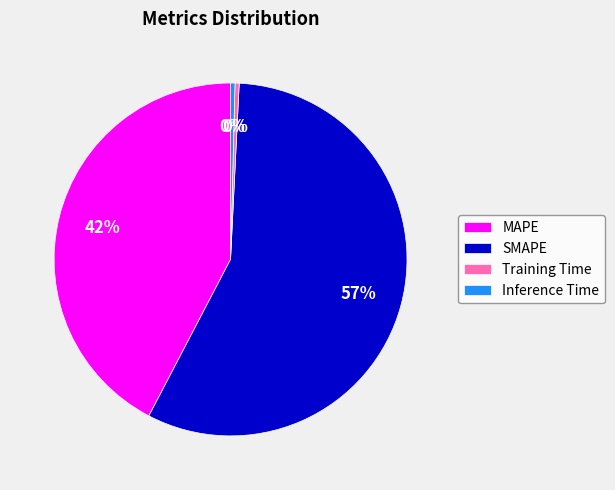

Is the sum of MAPE and SMAPE greater than half?

Yes